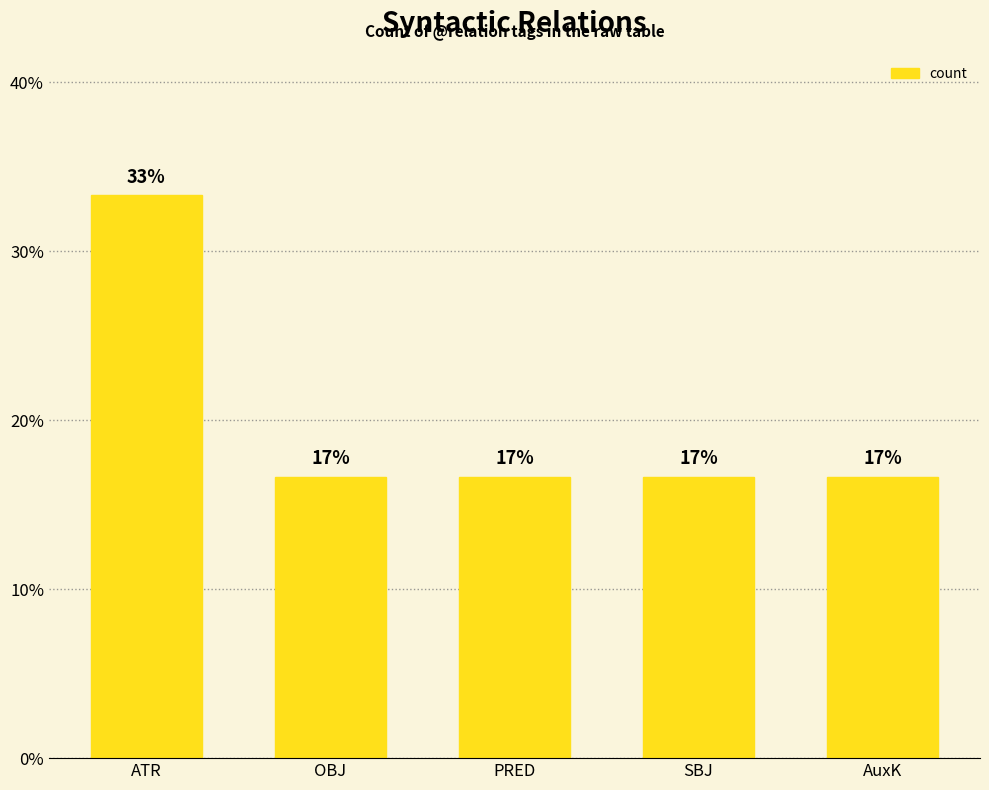

How many bars are there in total?

5